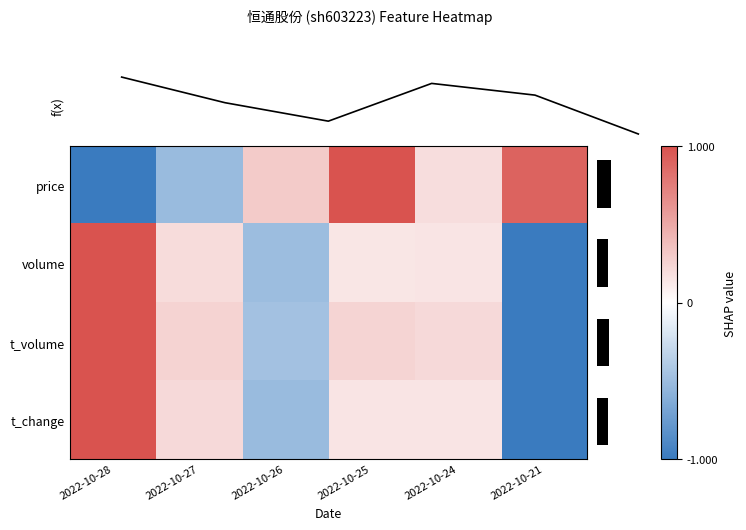

What is the greatest value displayed?

1.0